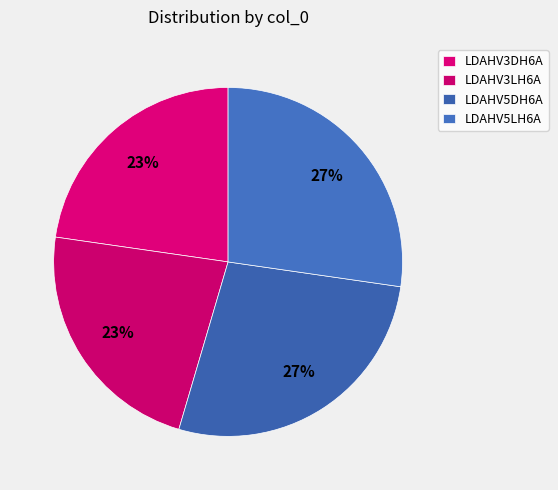

What is the smallest slice in the pie chart?

LDAHV3DH6A